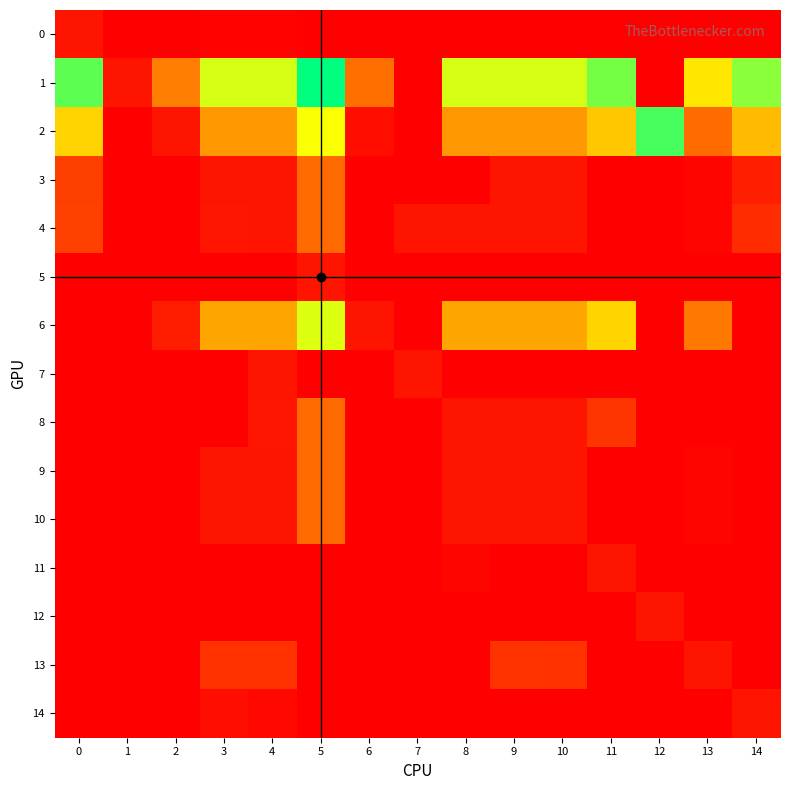

Which series has the largest total across all categories?

1